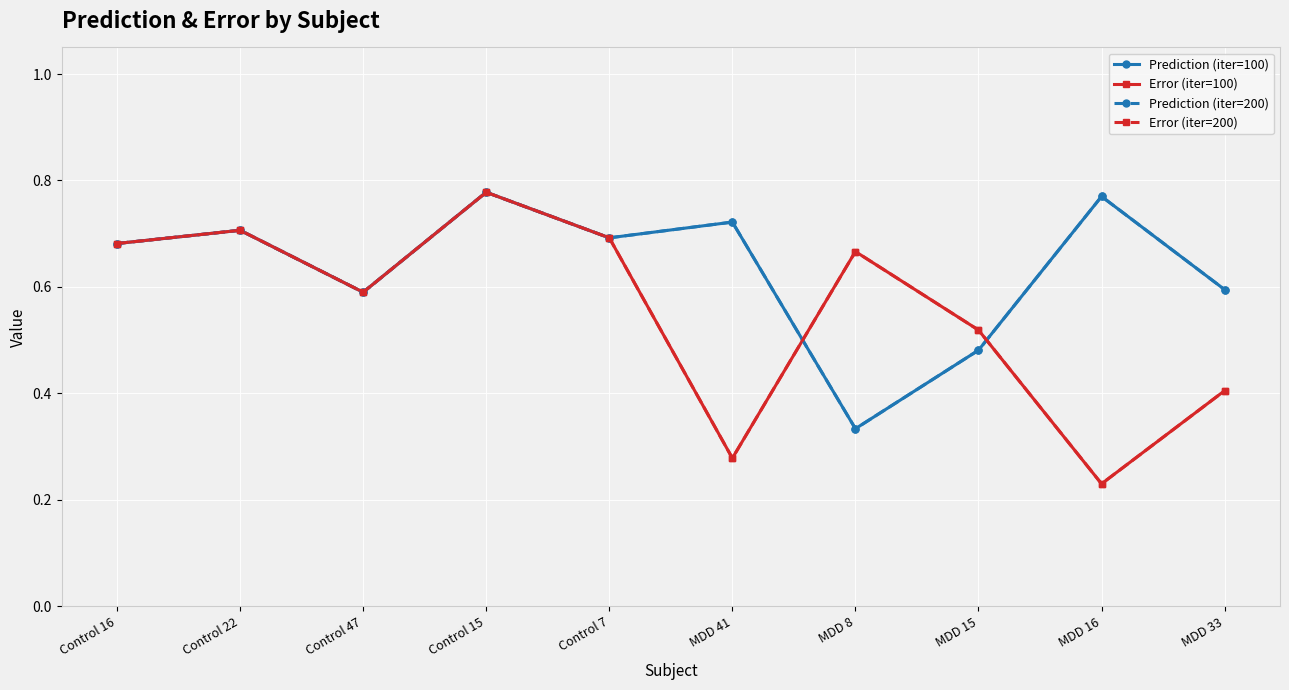

Is this an area chart (filled region under the line)?

No